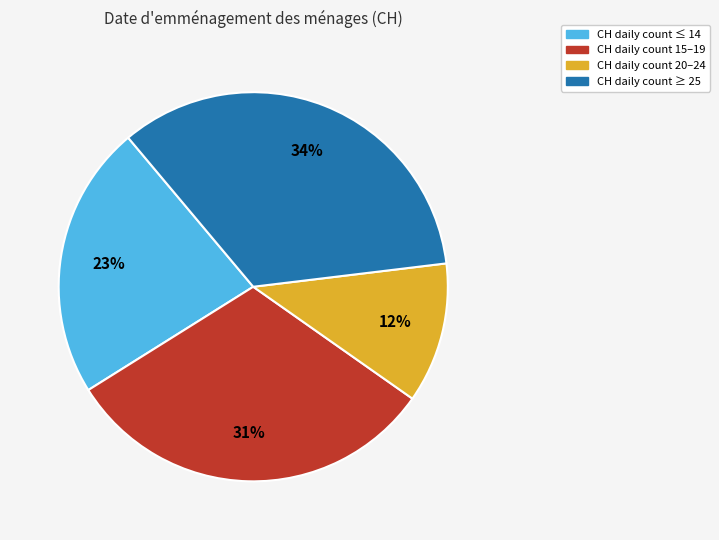

To the nearest percent, what is the average slice percentage?

25%